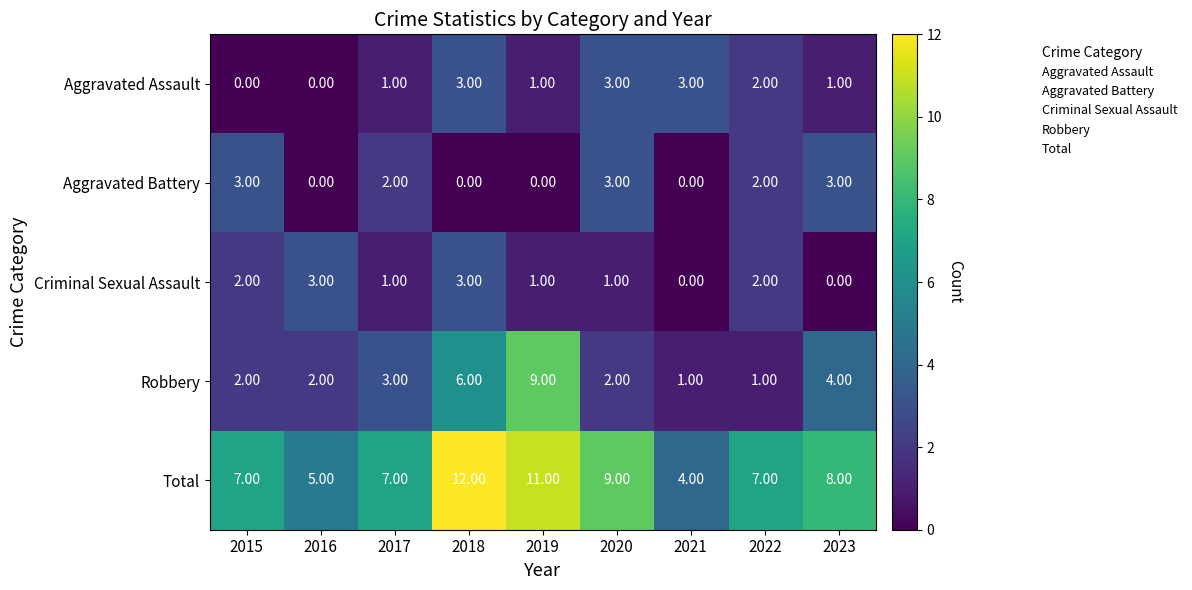

What is the sum of the Aggravated Assault values at 2018 and 2016?

3